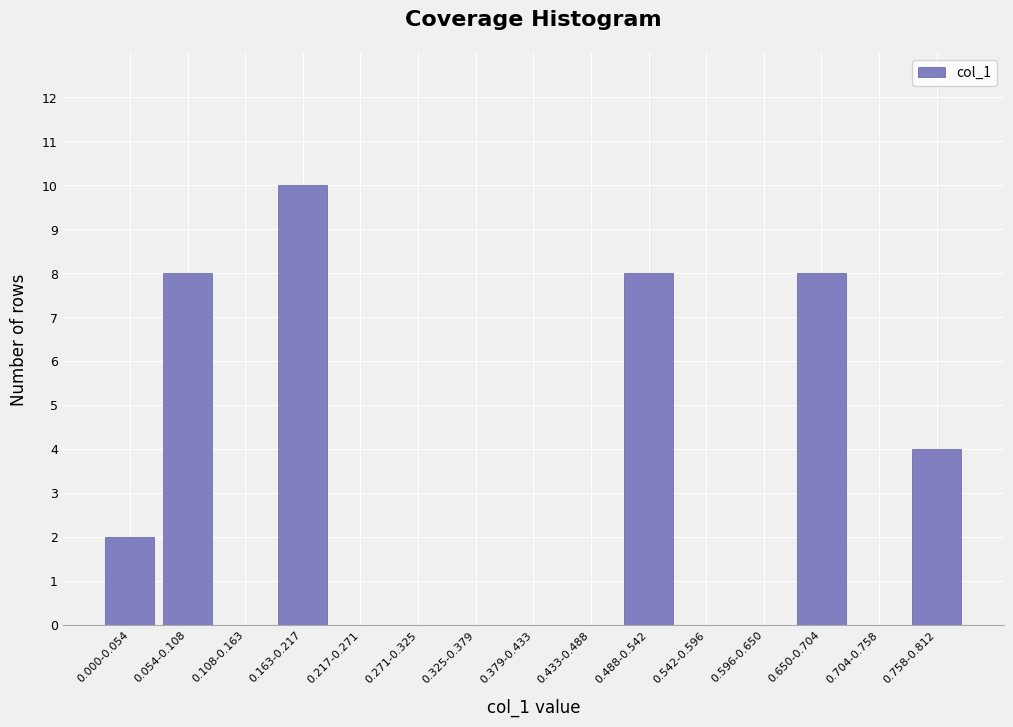

Reading left to right, list all the values displayed in this chart.

0.000-0.054=2	0.054-0.108=8	0.108-0.163=0	0.163-0.217=10	0.217-0.271=0	0.271-0.325=0	0.325-0.379=0	0.379-0.433=0	0.433-0.488=0	0.488-0.542=8	0.542-0.596=0	0.596-0.650=0	0.650-0.704=8	0.704-0.758=0	0.758-0.812=4